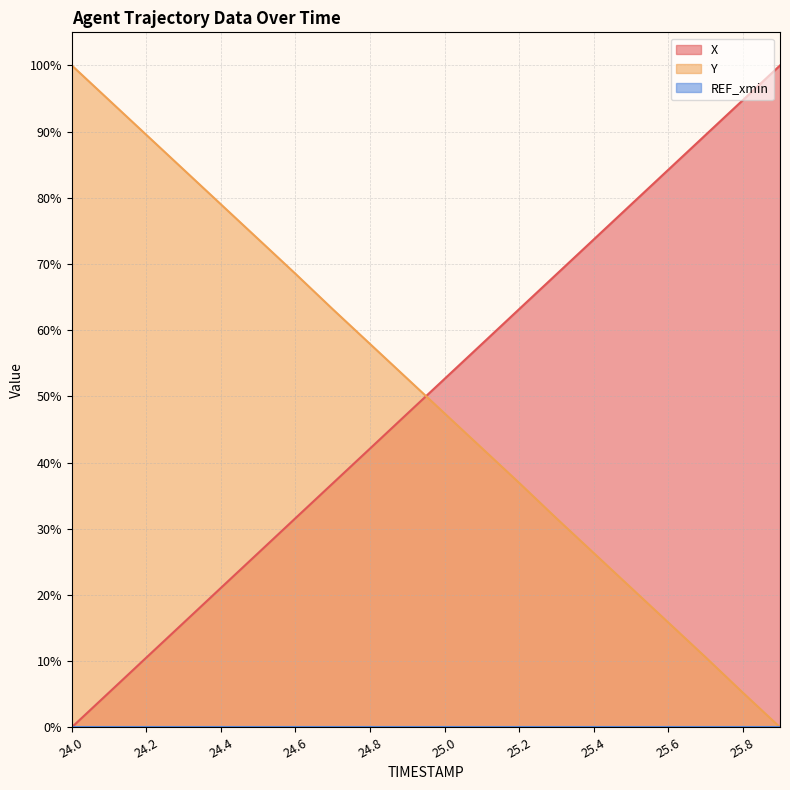

Does the chart have visible grid lines?

Yes